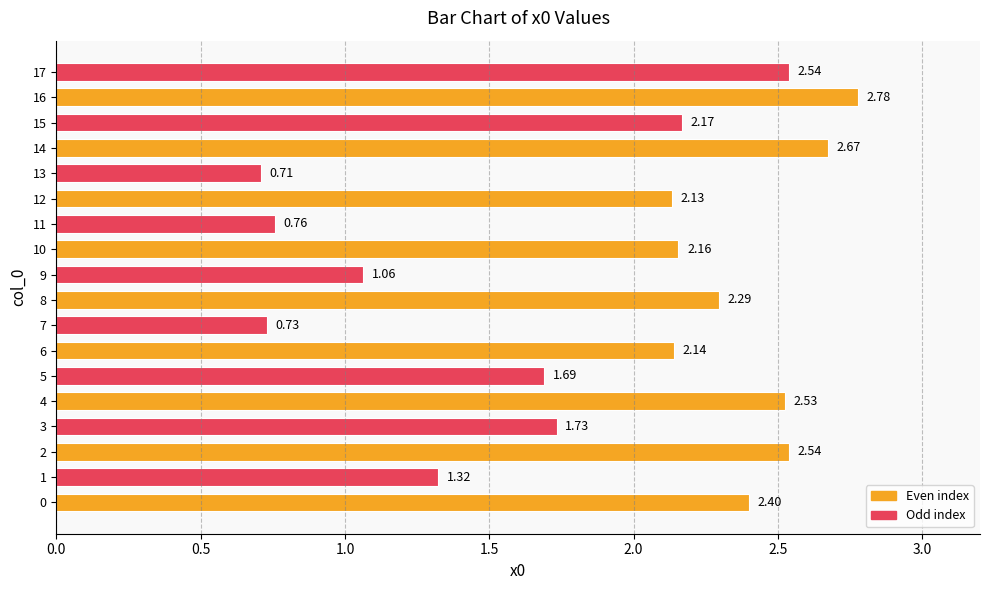

Where is the data nearest to the value 1?

9